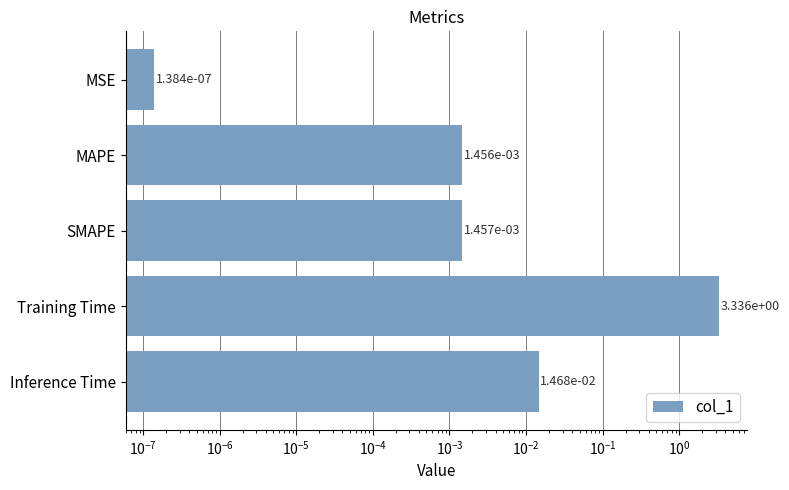

Is it true that the value at MSE is 0.0?

False